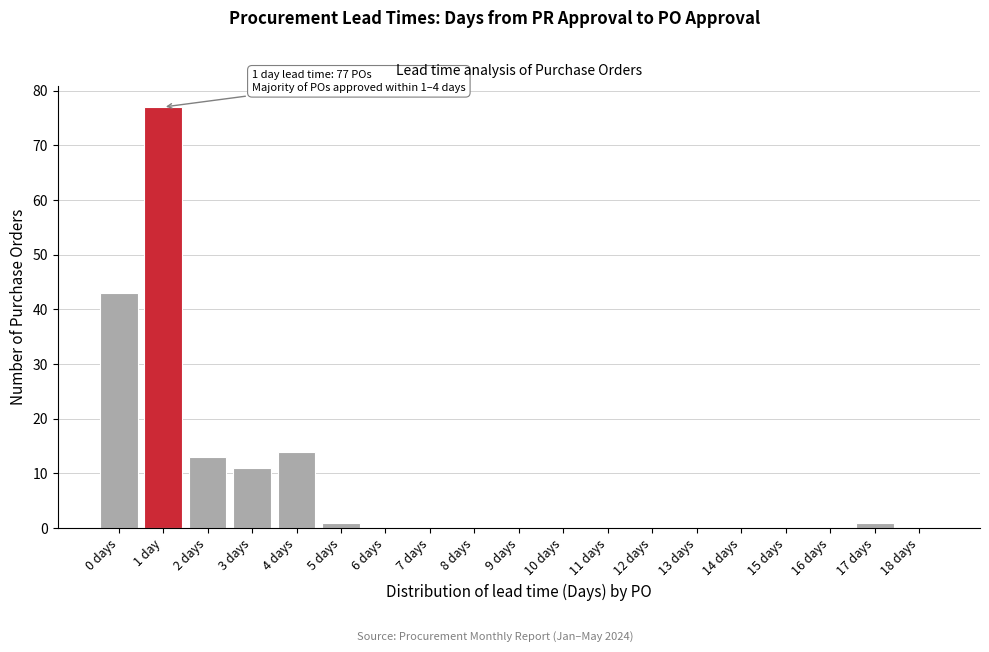

Is it true that the value at 13 days is 50?

False